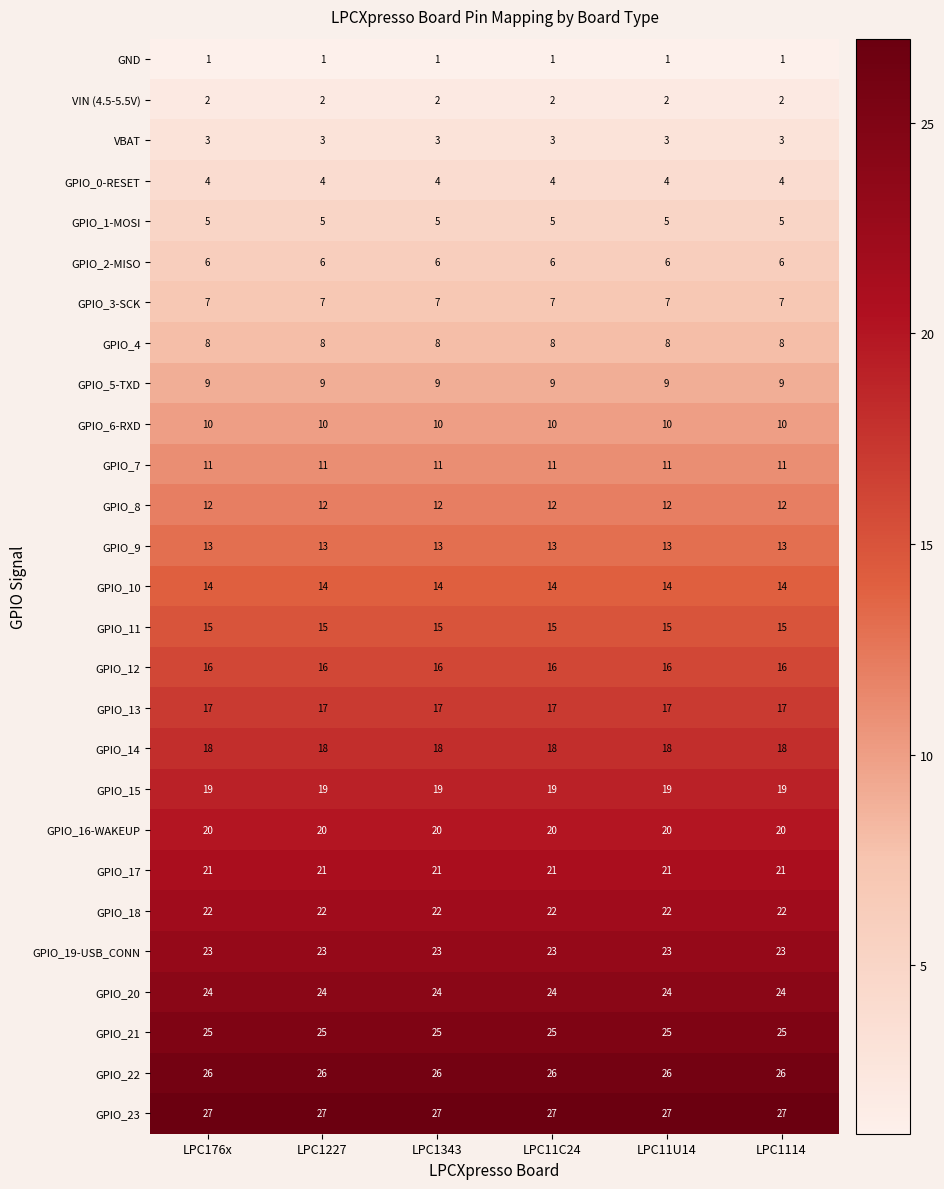

How many data points does each series have?

6